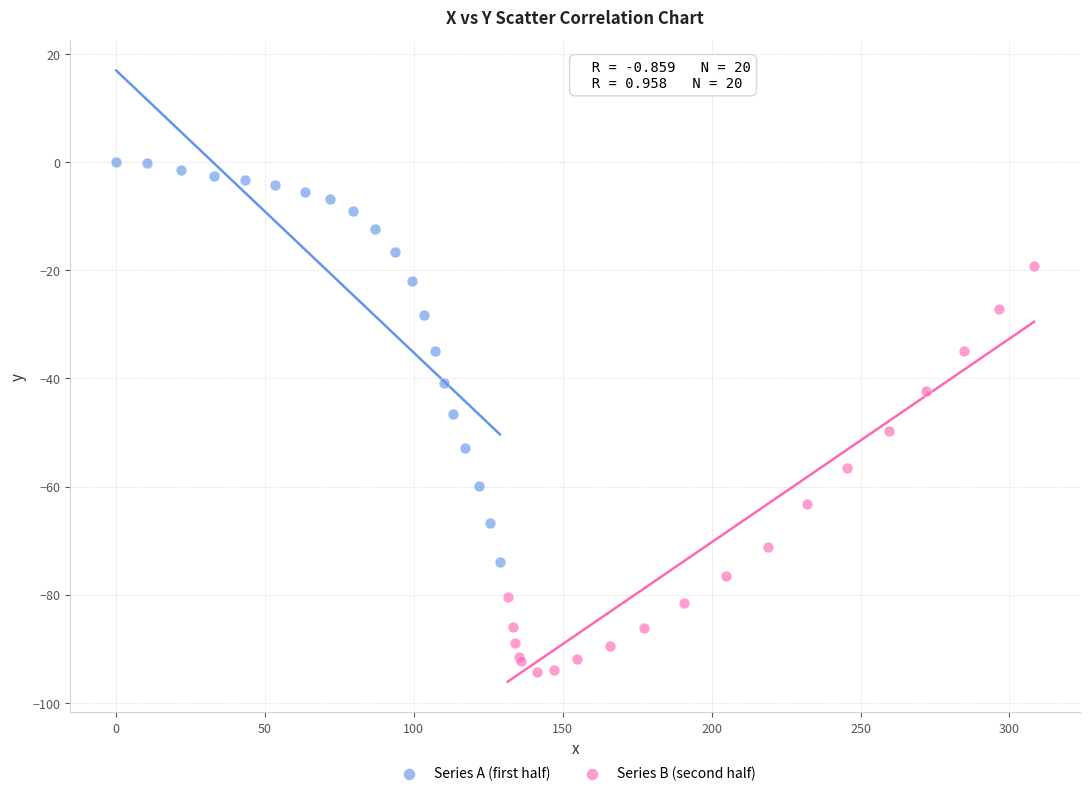

Which series contains the highest Y value?

Series A (first half)